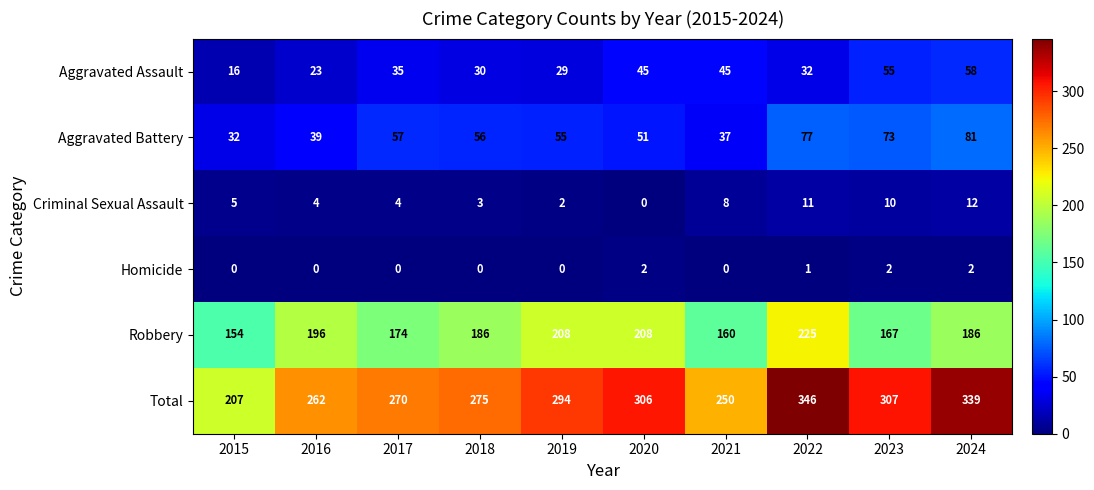

What value does the Aggravated Battery series have at 2019, to the nearest 10?

60